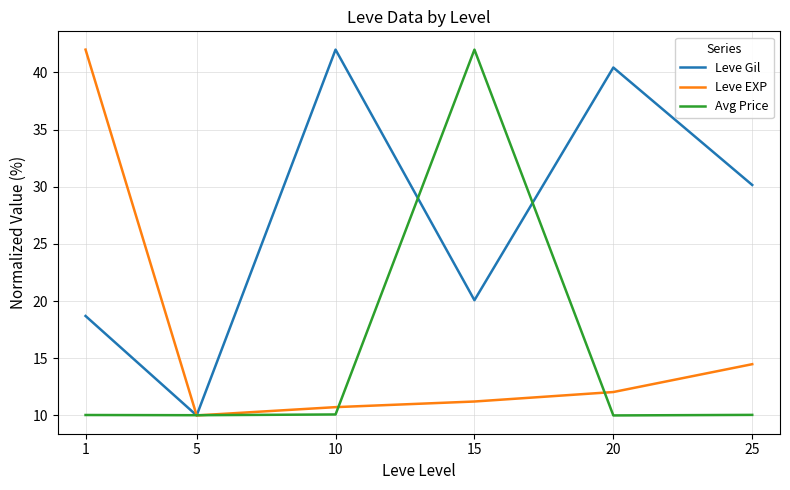

Which series changed the most between 1 and 25?

Leve EXP